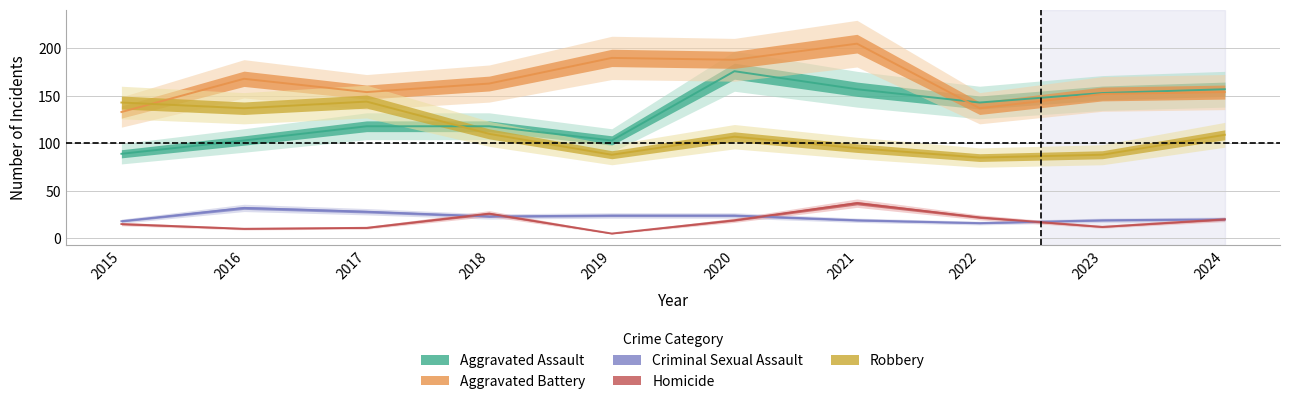

Count the number of categories in the chart.

10